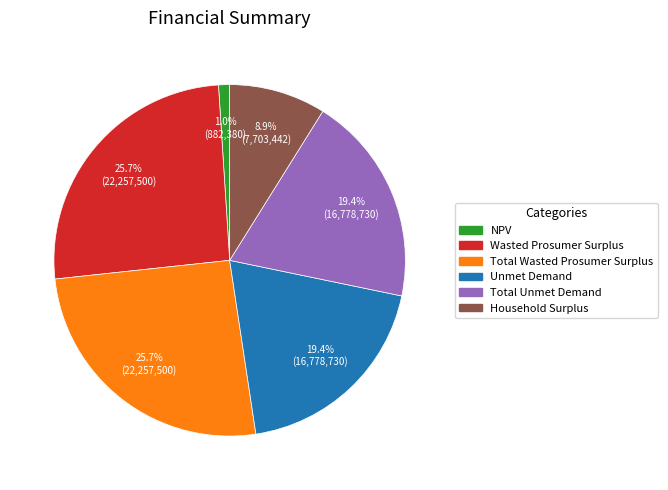

To the nearest percent, what portion does Household Surplus represent?

9%